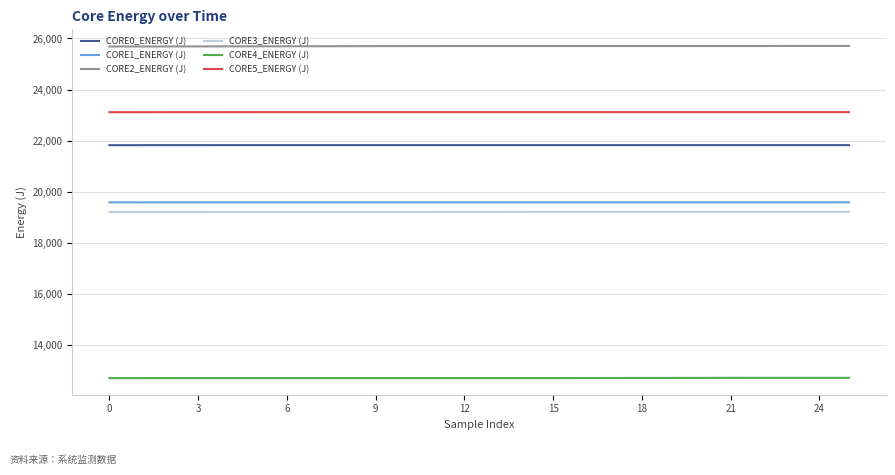

What is the minimum value for CORE2_ENERGY (J)?

25686.8